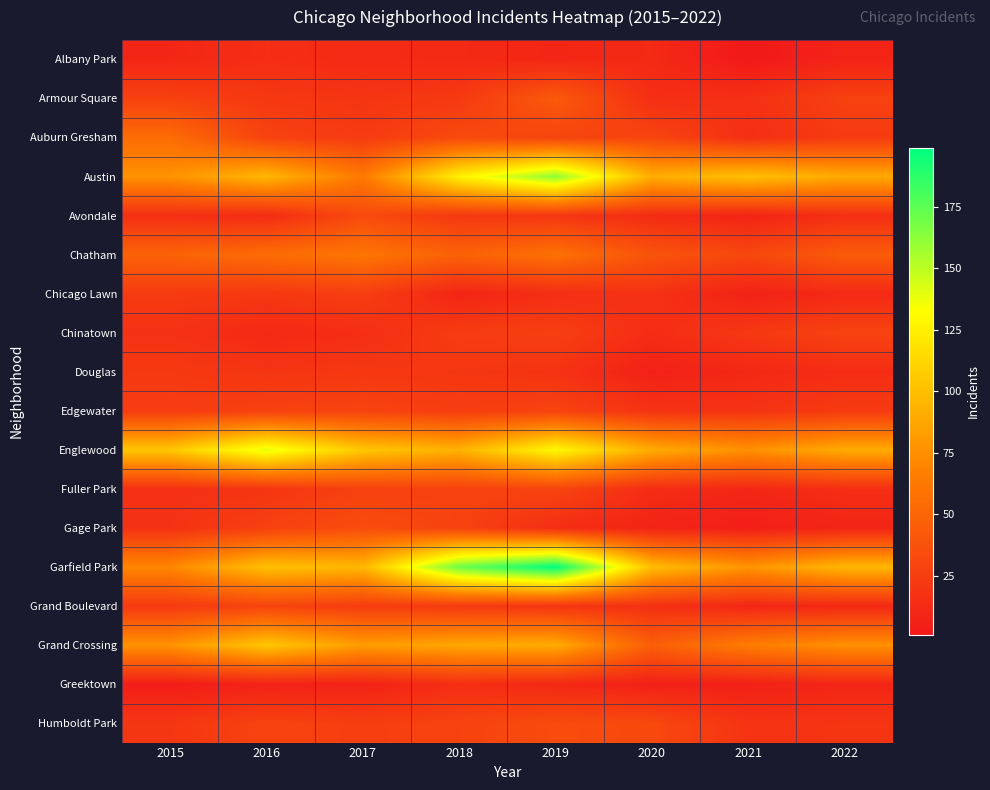

Which label corresponds to the smallest value in the chart?

2021